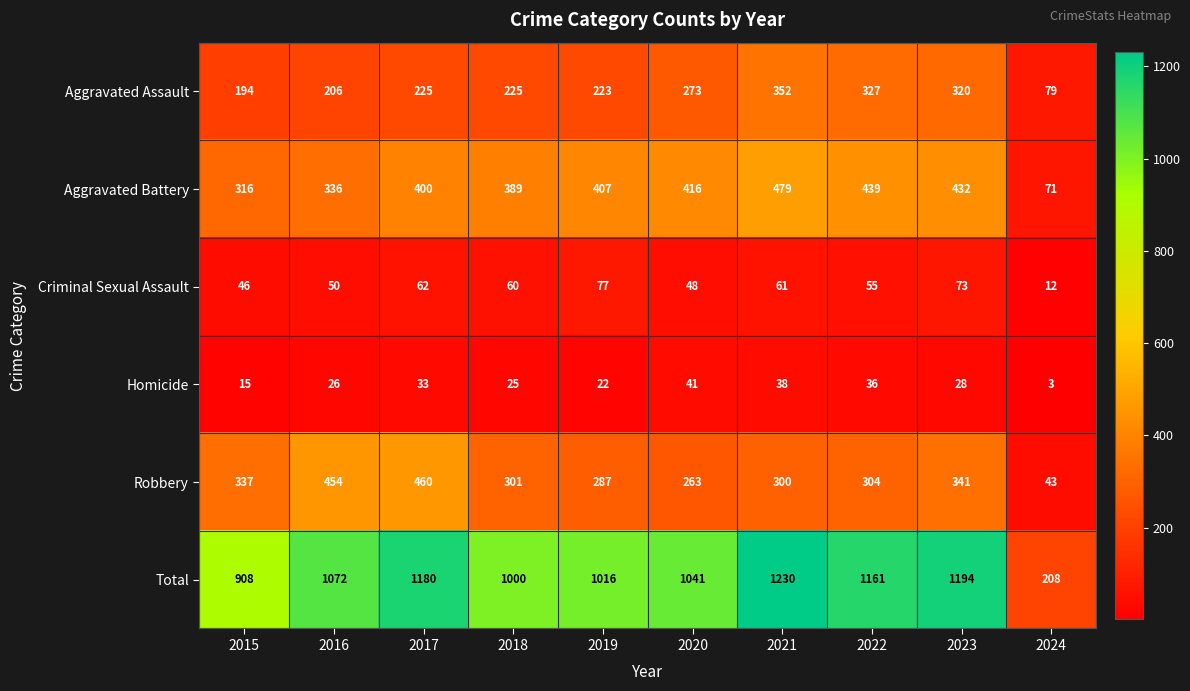

Which series has the largest range (max minus min)?

Total